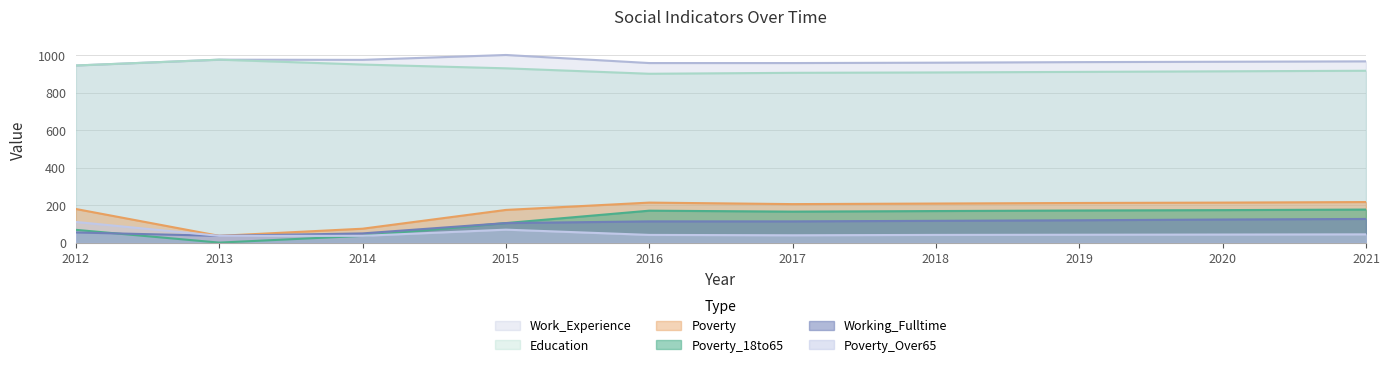

Which series has the largest total across all categories?

Work_Experience